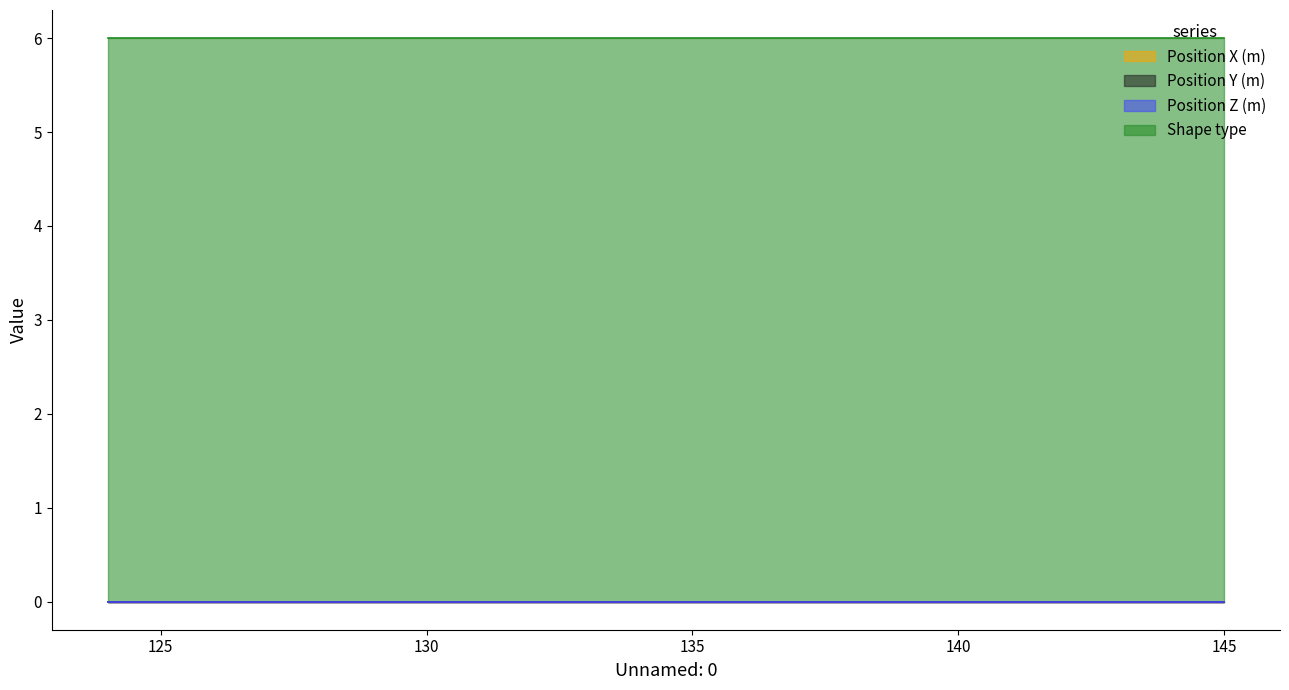

True or false: Position Z (m) and Shape type cross at least once.

False